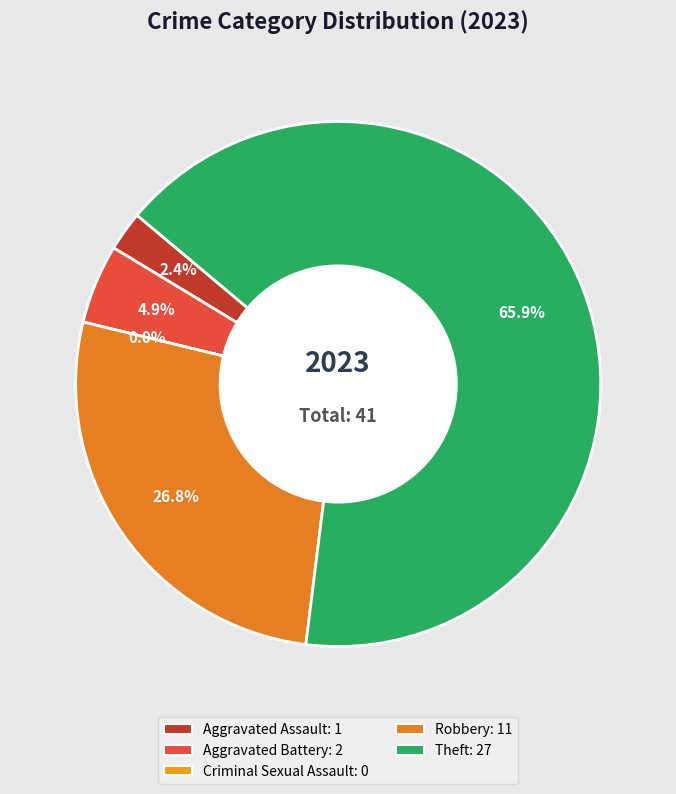

Rank the categories by value from lowest to highest.

Criminal Sexual Assault, Aggravated Assault, Aggravated Battery, Robbery, Theft